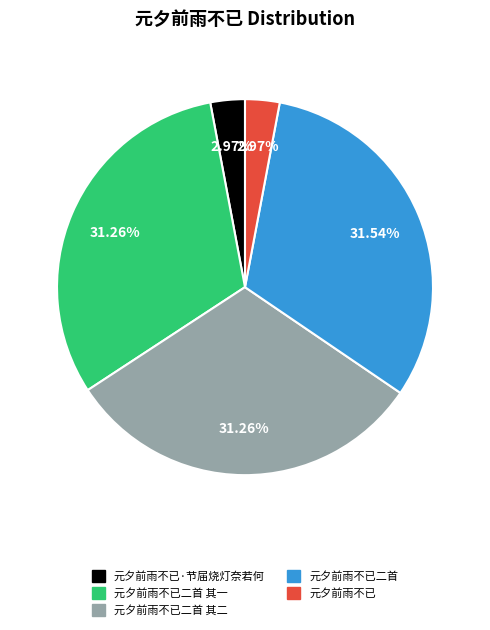

Do 元夕前雨不已 and 元夕前雨不已二首 together represent more than half of the pie?

No